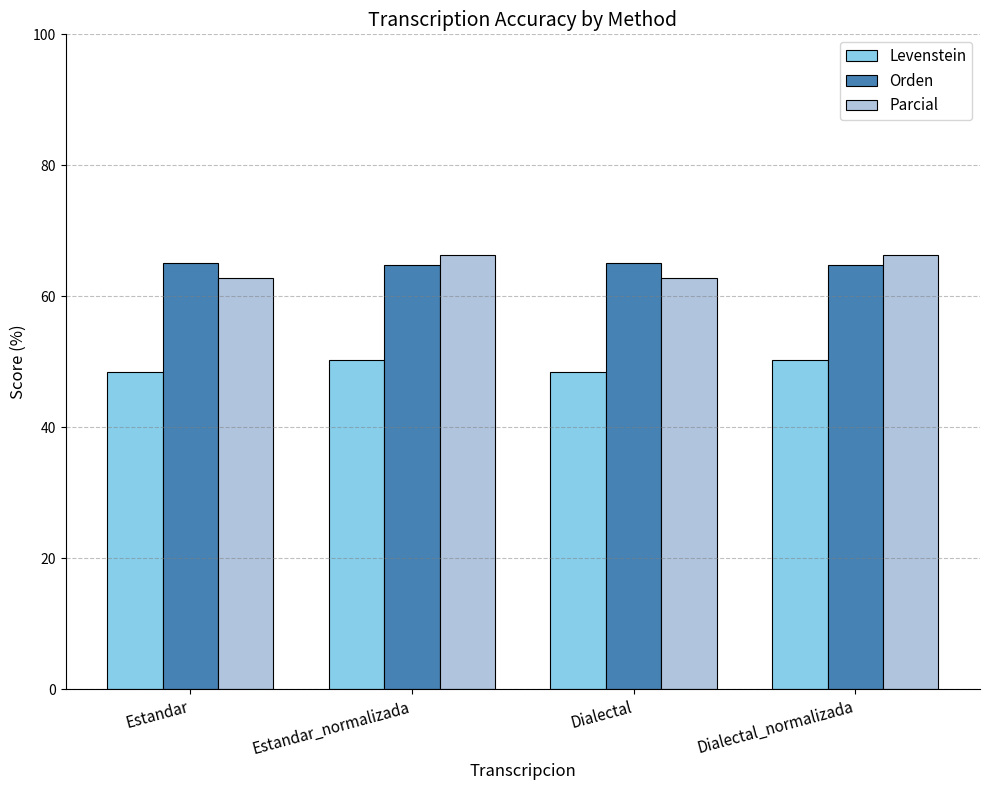

At how many categories does at least one series exceed 55?

4